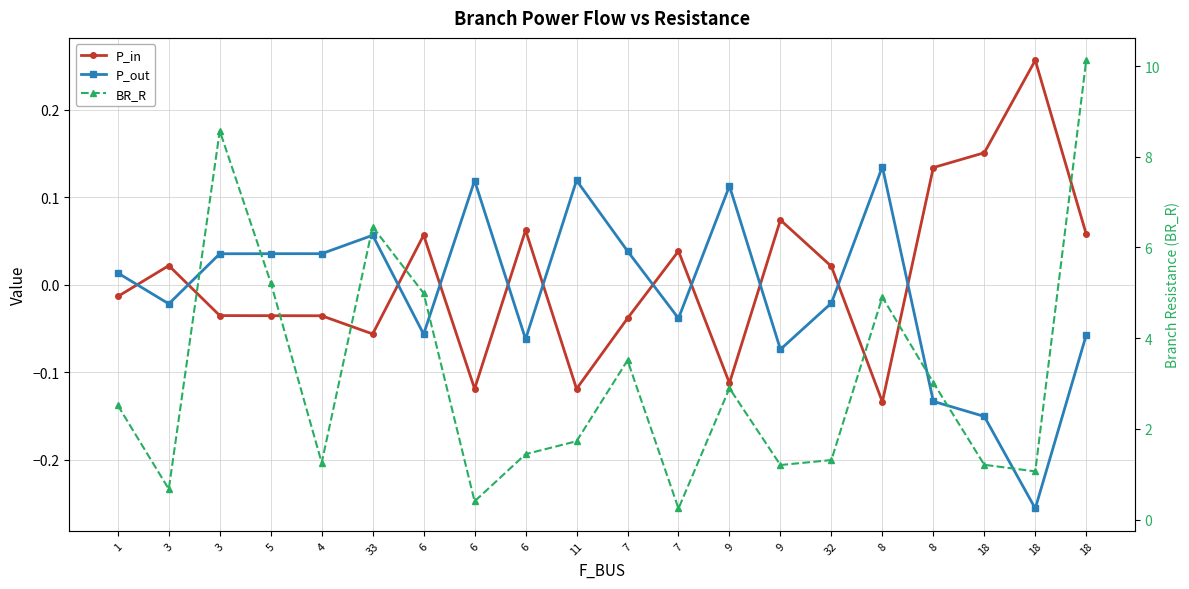

What is the difference between the maximum and minimum values in the BR_R series?

9.9